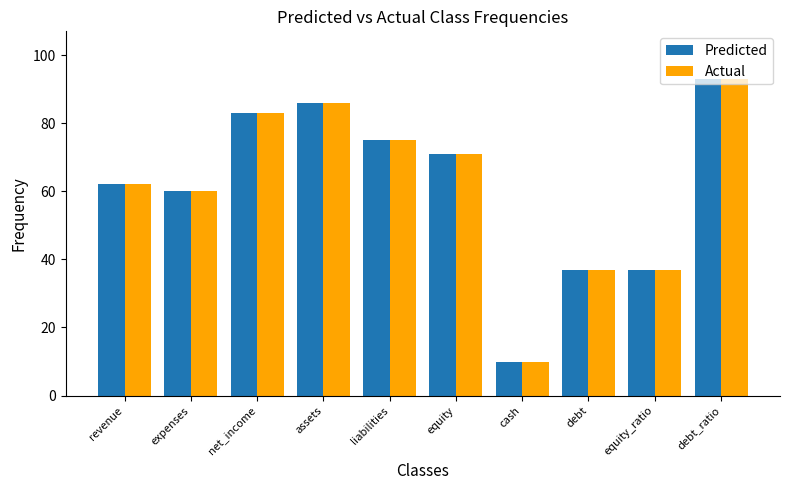

How many distinct data groups are displayed?

2